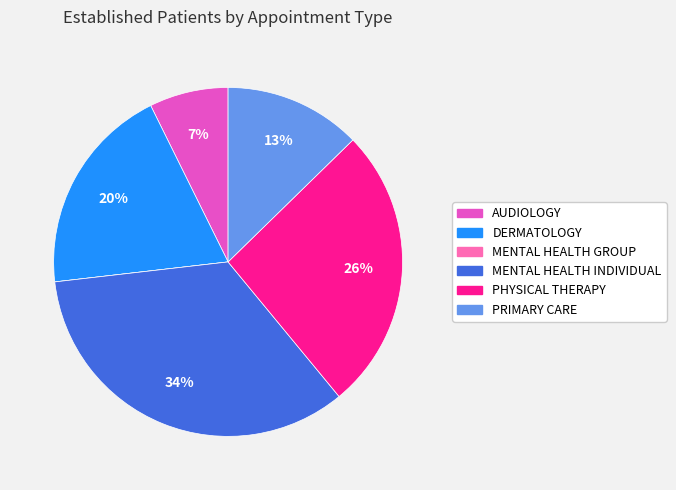

True or false: MENTAL HEALTH INDIVIDUAL accounts for 25% of the total.

False